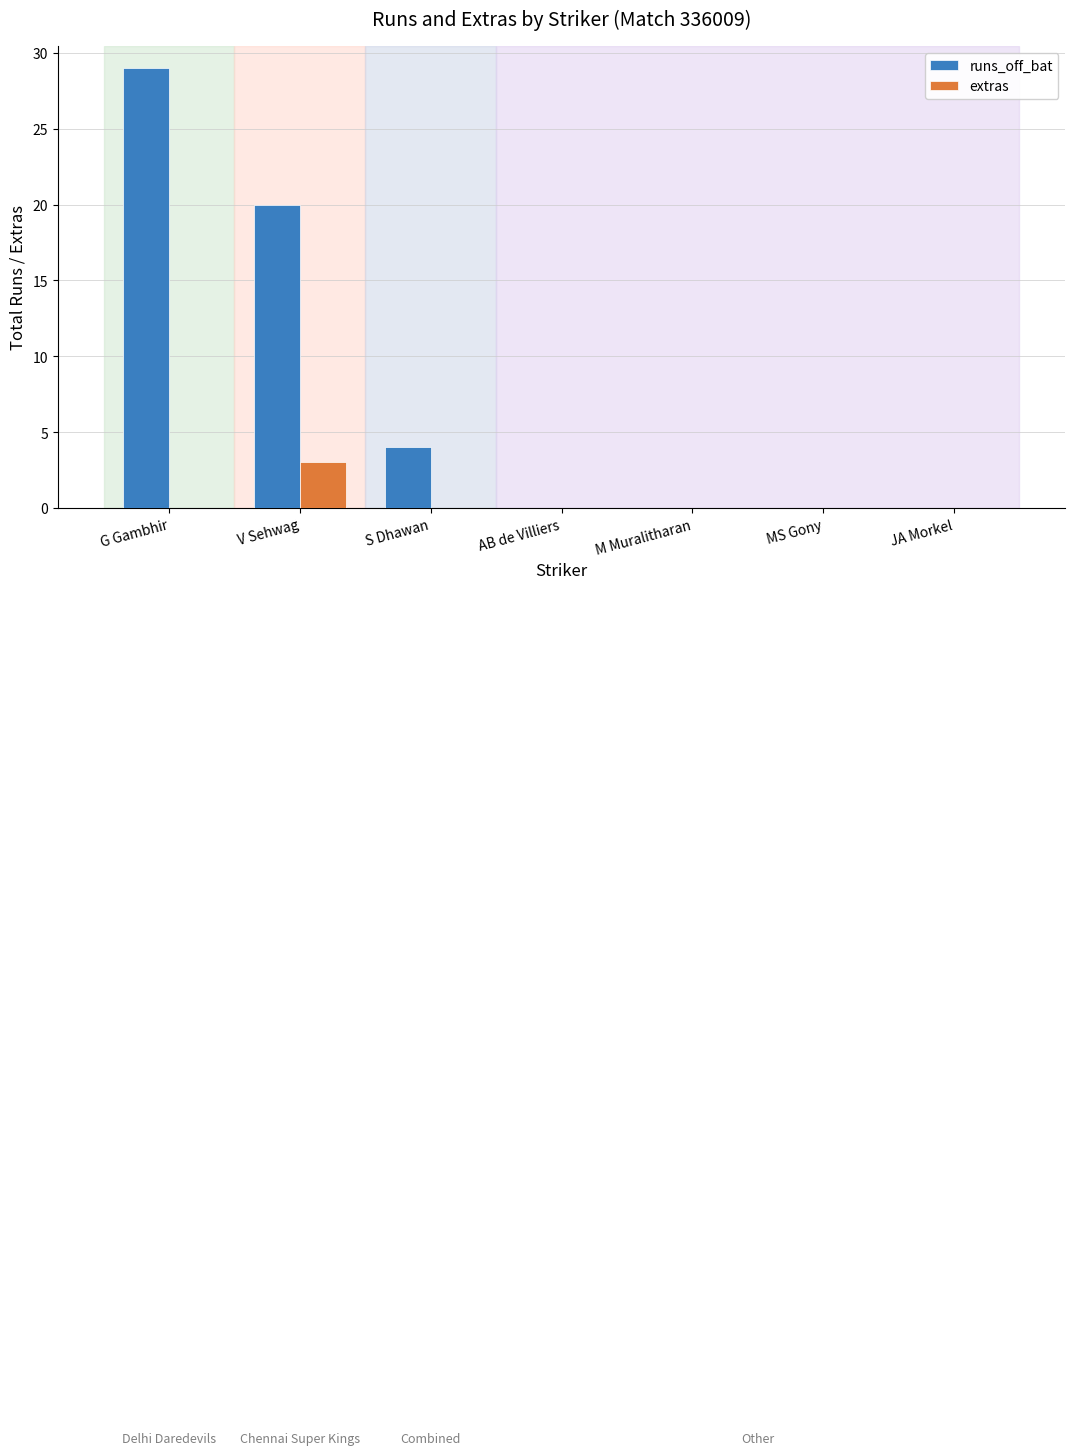

Where is runs_off_bat nearest to the value 14?

V Sehwag